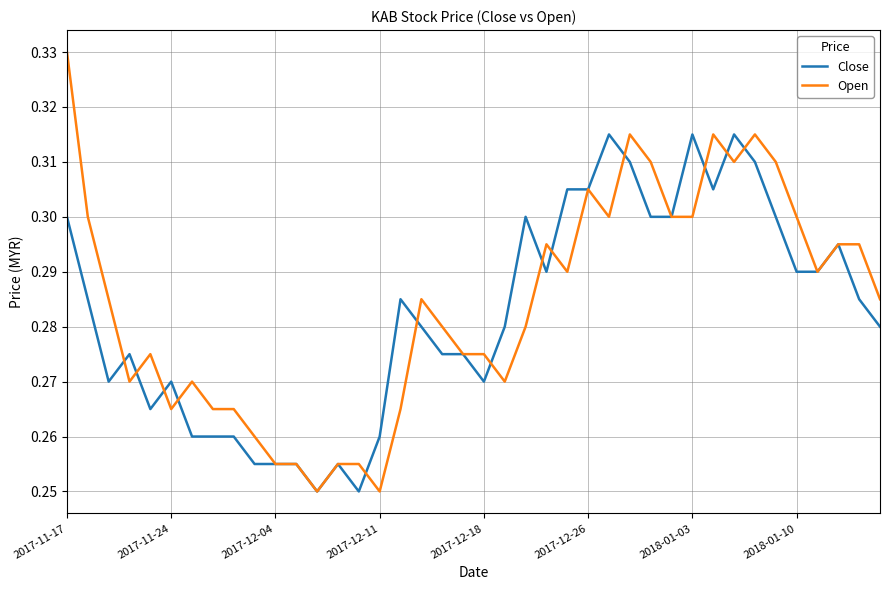

Which series has the largest range (max minus min)?

Open